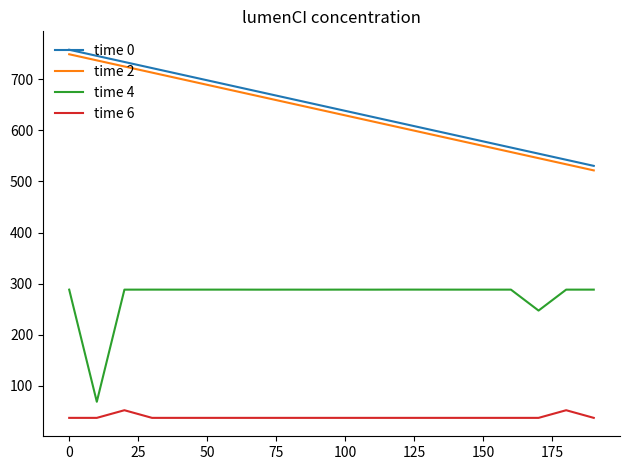

What is the difference between the maximum and minimum values in the time 4 series?

219.4